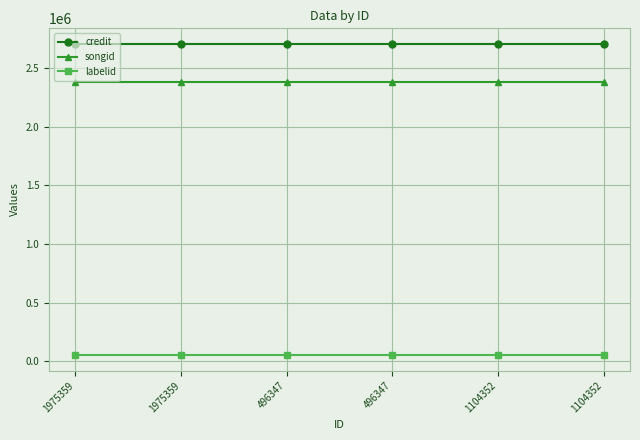

What are all the series names shown in the legend?

credit, songid, labelid